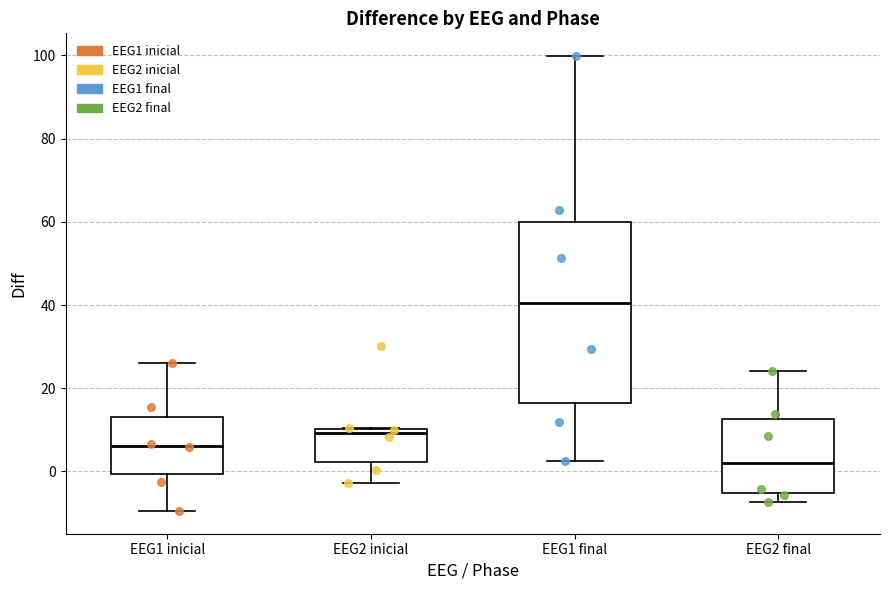

Reading left to right, read every box against the y-axis: the position of its median line, the range the box covers, and the ends of its whiskers. The values are not printed on the chart, so give them approximately, as read against the axis.

EEG1 inicial: median 6, box 0 to 14, whiskers -10 to 26
EEG2 inicial: median 10 (just below the box's upper edge), box 2 to 10, whiskers -2 to 10
EEG1 final: median 40, box 16 to 60, whiskers 2 to 100
EEG2 final: median 2, box -6 to 12, whiskers -8 to 24